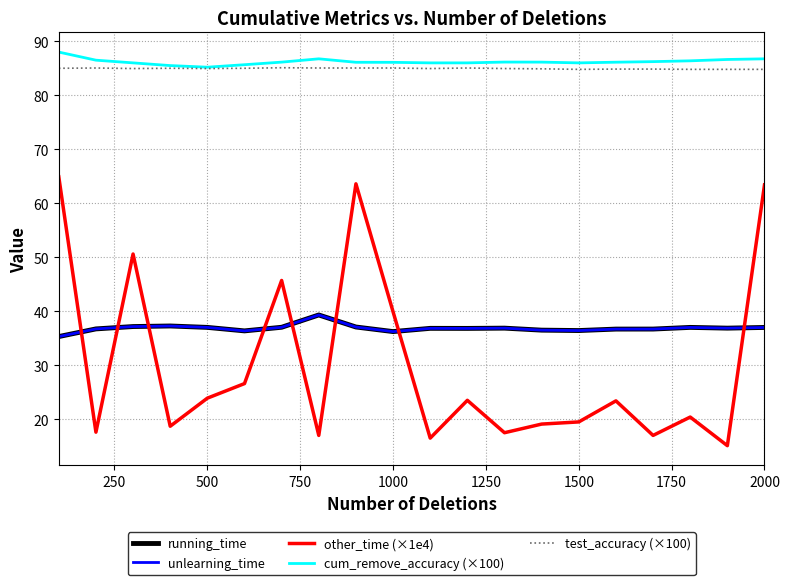

Which series has the largest range (max minus min)?

other_time (×1e4)